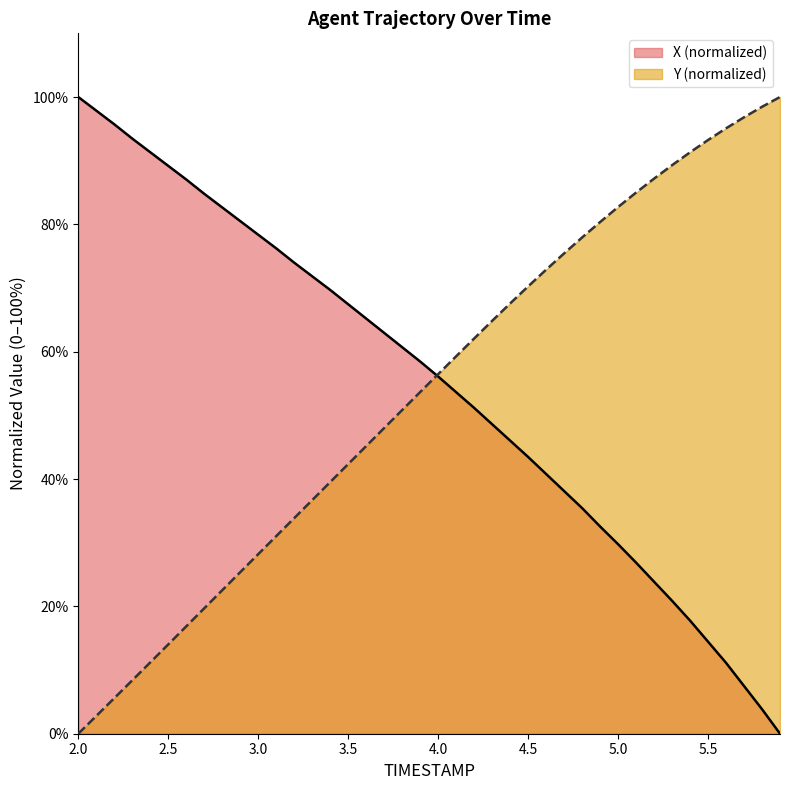

At which label is X closest to 50?

4.2